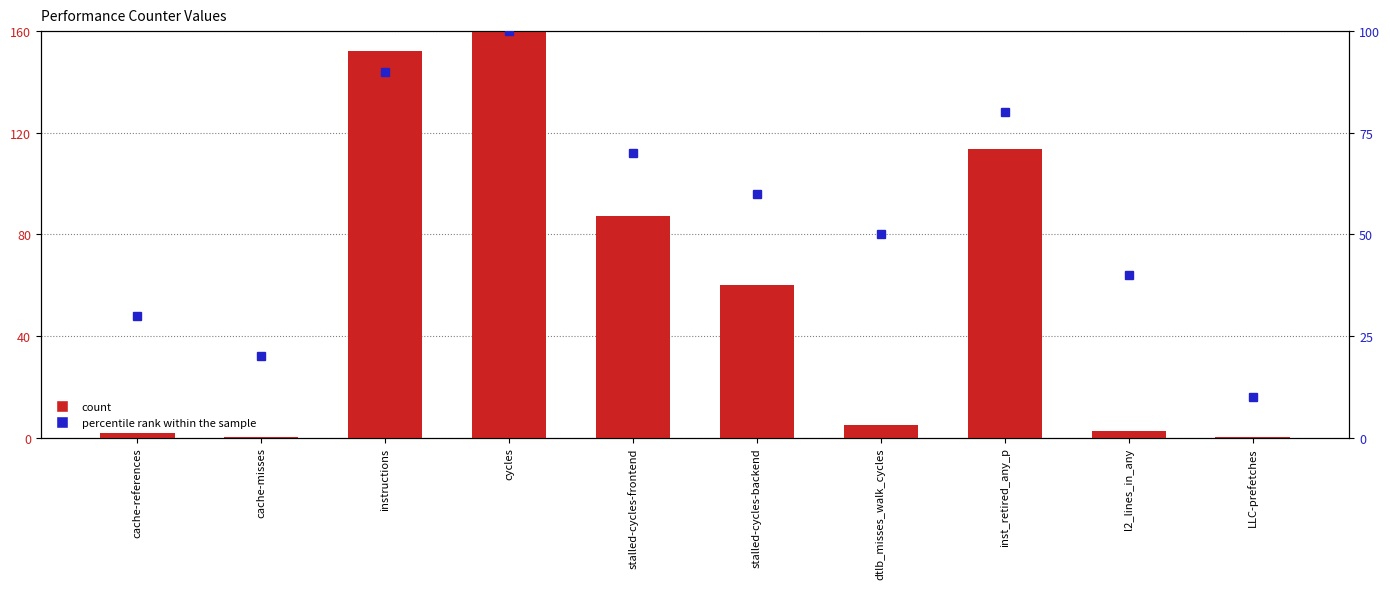

Is it true that percentile rank within the sample equals 20.0 at cache-misses?

True